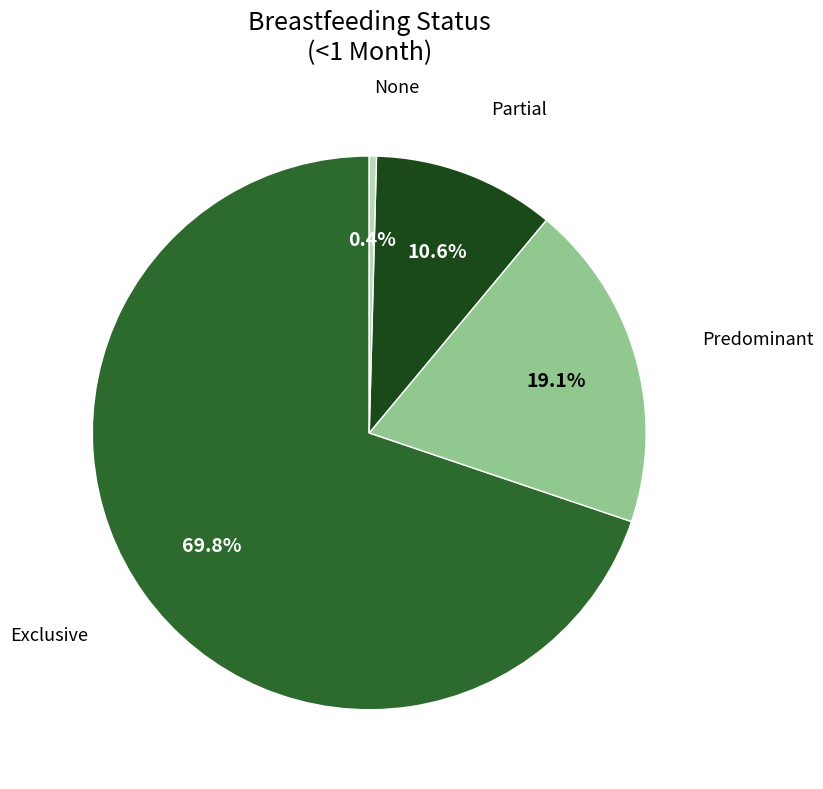

What is the smallest slice in the pie chart?

None